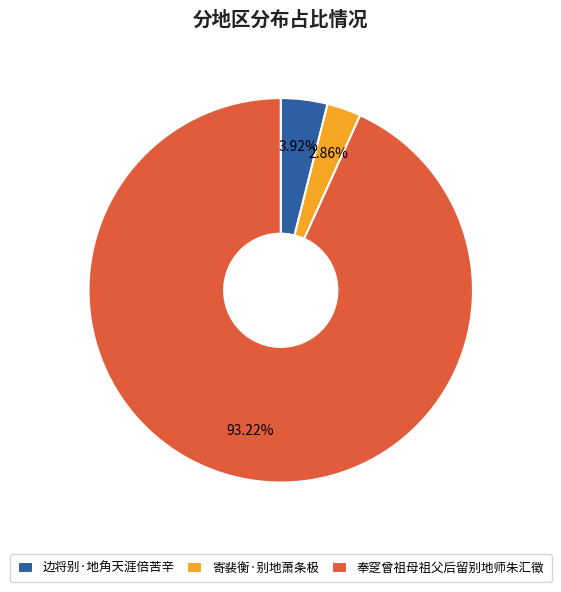

Does 奉窆曾祖母祖父后留别地师朱汇徵 represent more than half of the total?

Yes